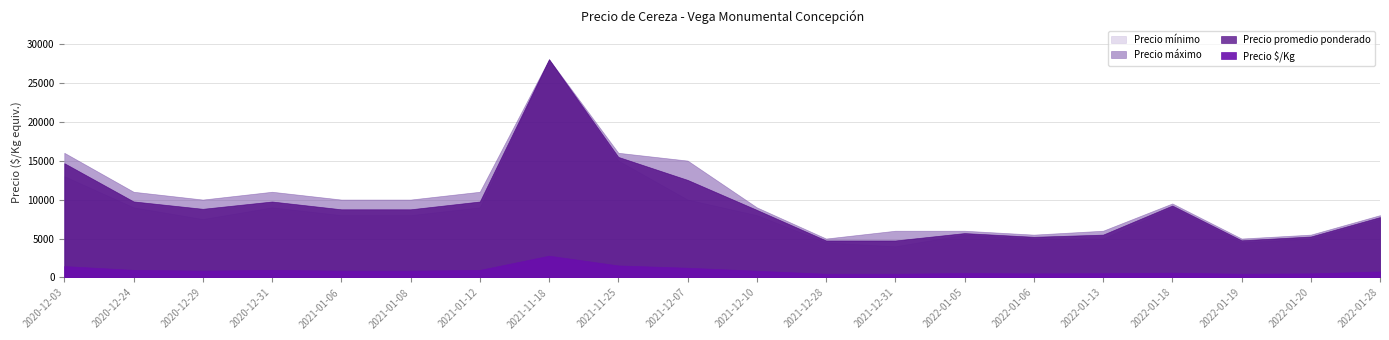

Where is Precio promedio ponderado nearest to the value 16375?

2021-11-25